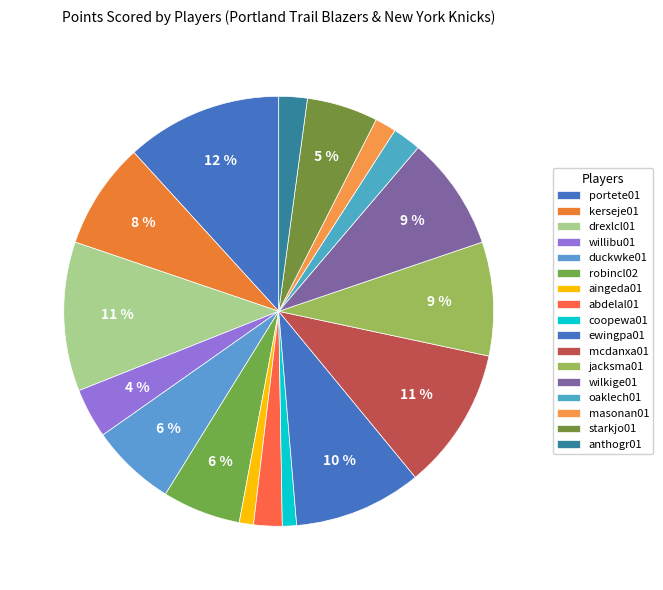

Rank the categories by value from lowest to highest.

aingeda01, coopewa01, masonan01, abdelal01, oaklech01, anthogr01, willibu01, starkjo01, robincl02, duckwke01, kerseje01, jacksma01, wilkige01, ewingpa01, mcdanxa01, drexlcl01, portete01